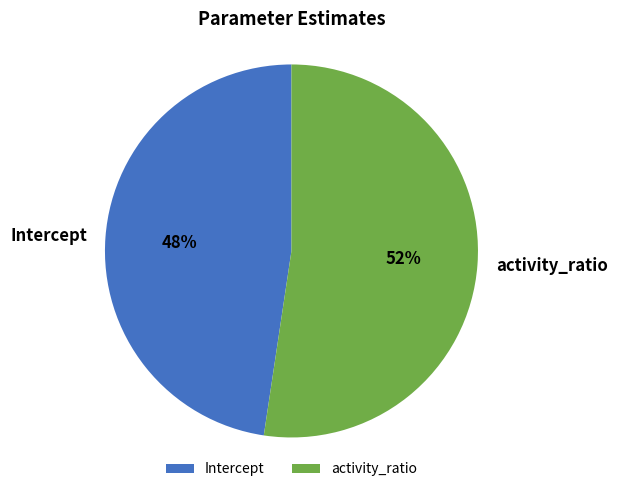

How many slices are in this pie chart?

2